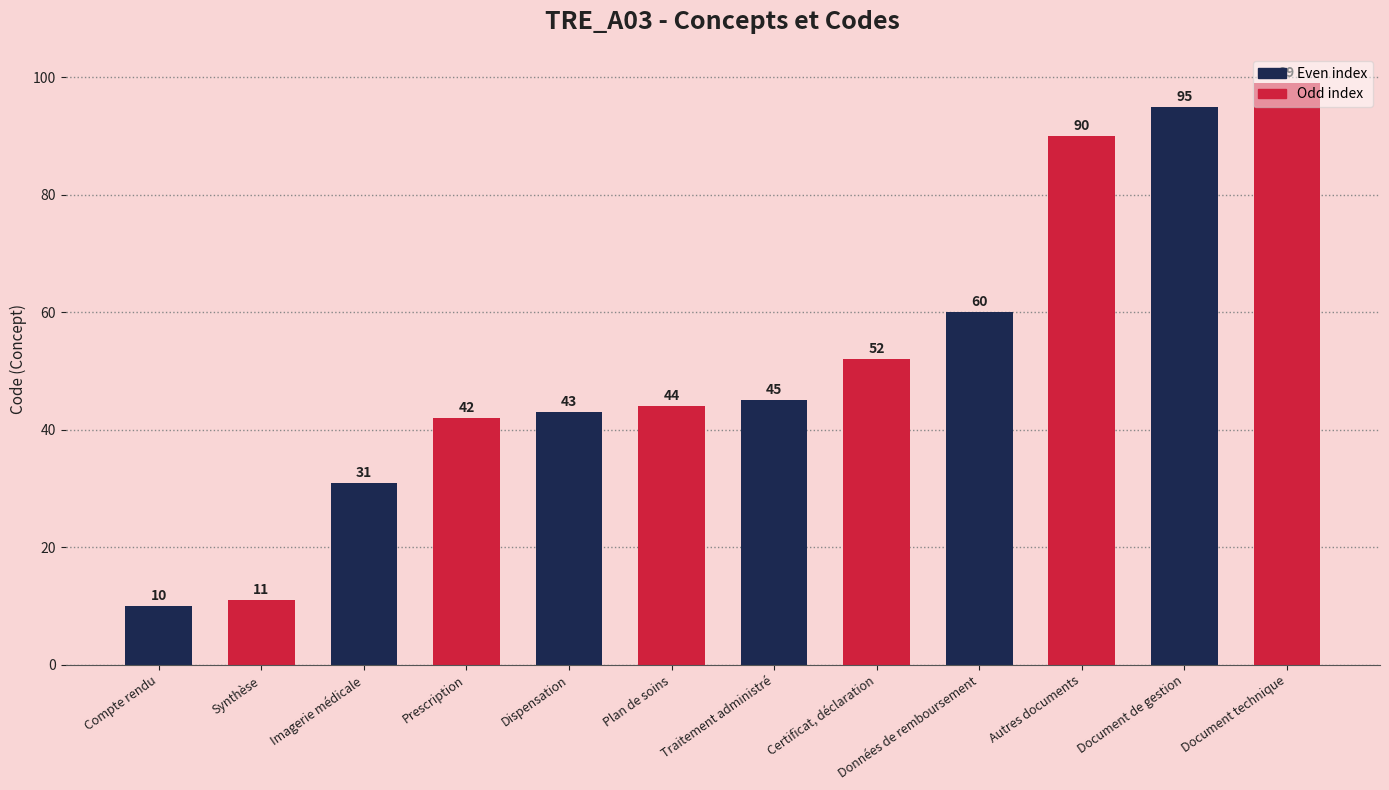

How many bars are there in total?

12